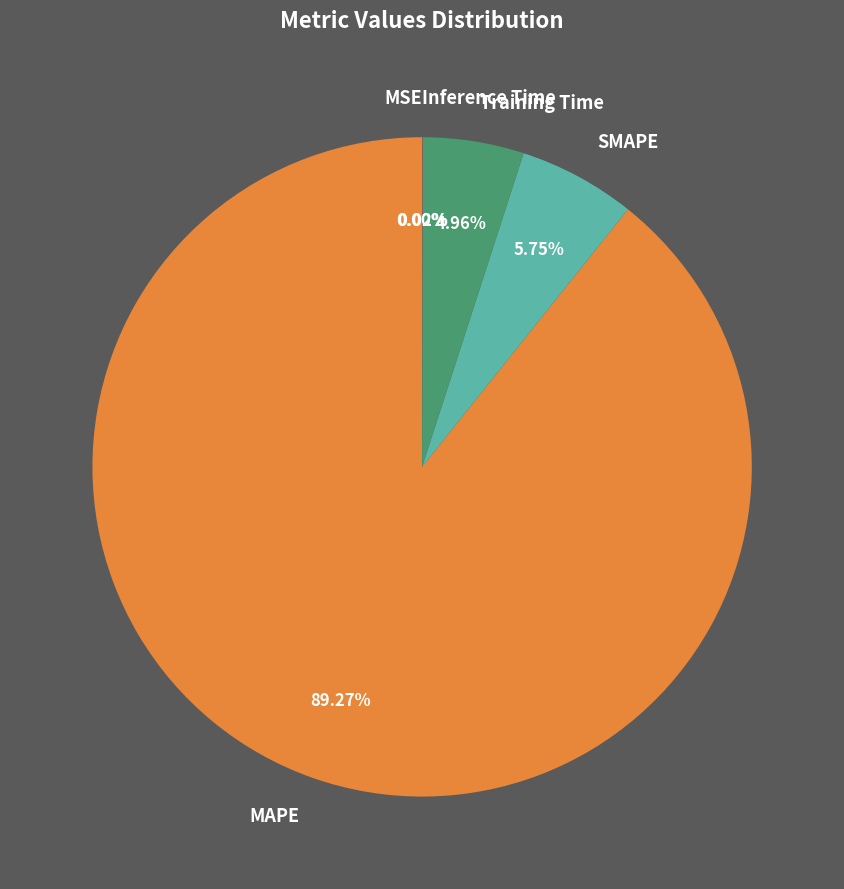

To the nearest percent, what is the difference between the Inference Time and SMAPE slice percentages?

6%